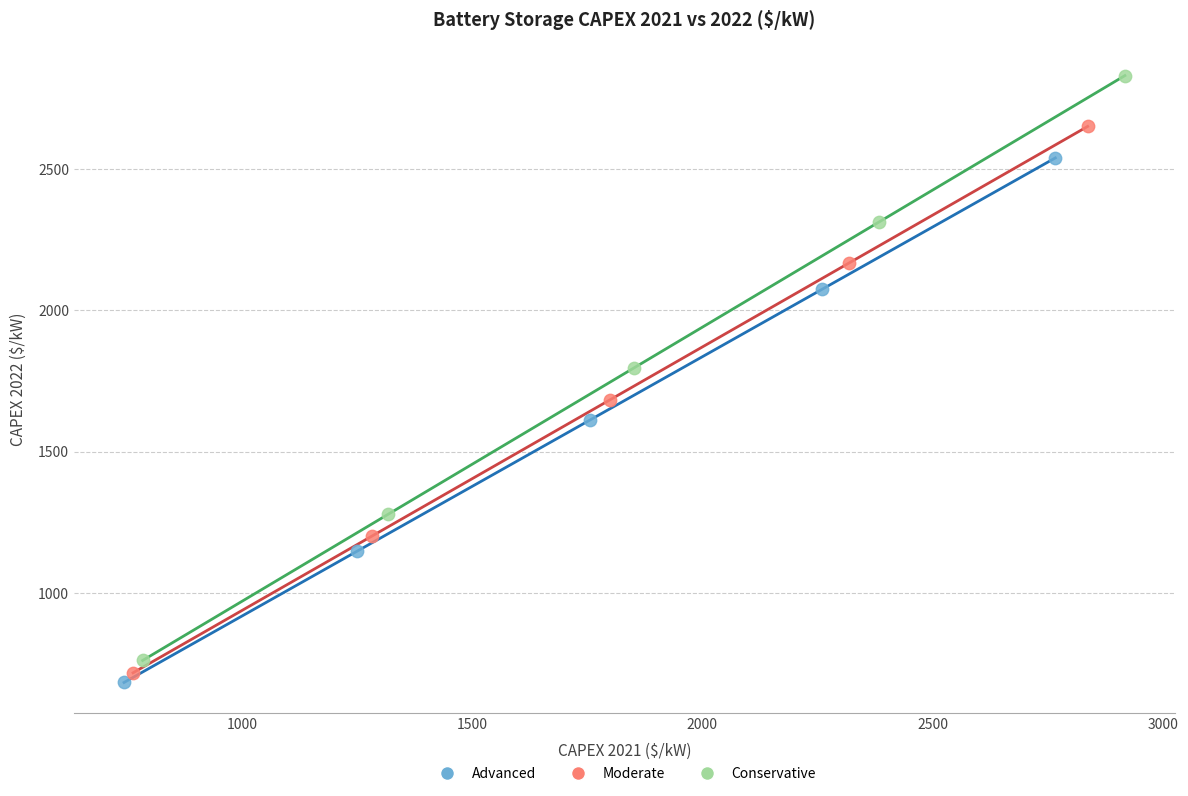

Which series has the largest Y range (max minus min)?

Conservative